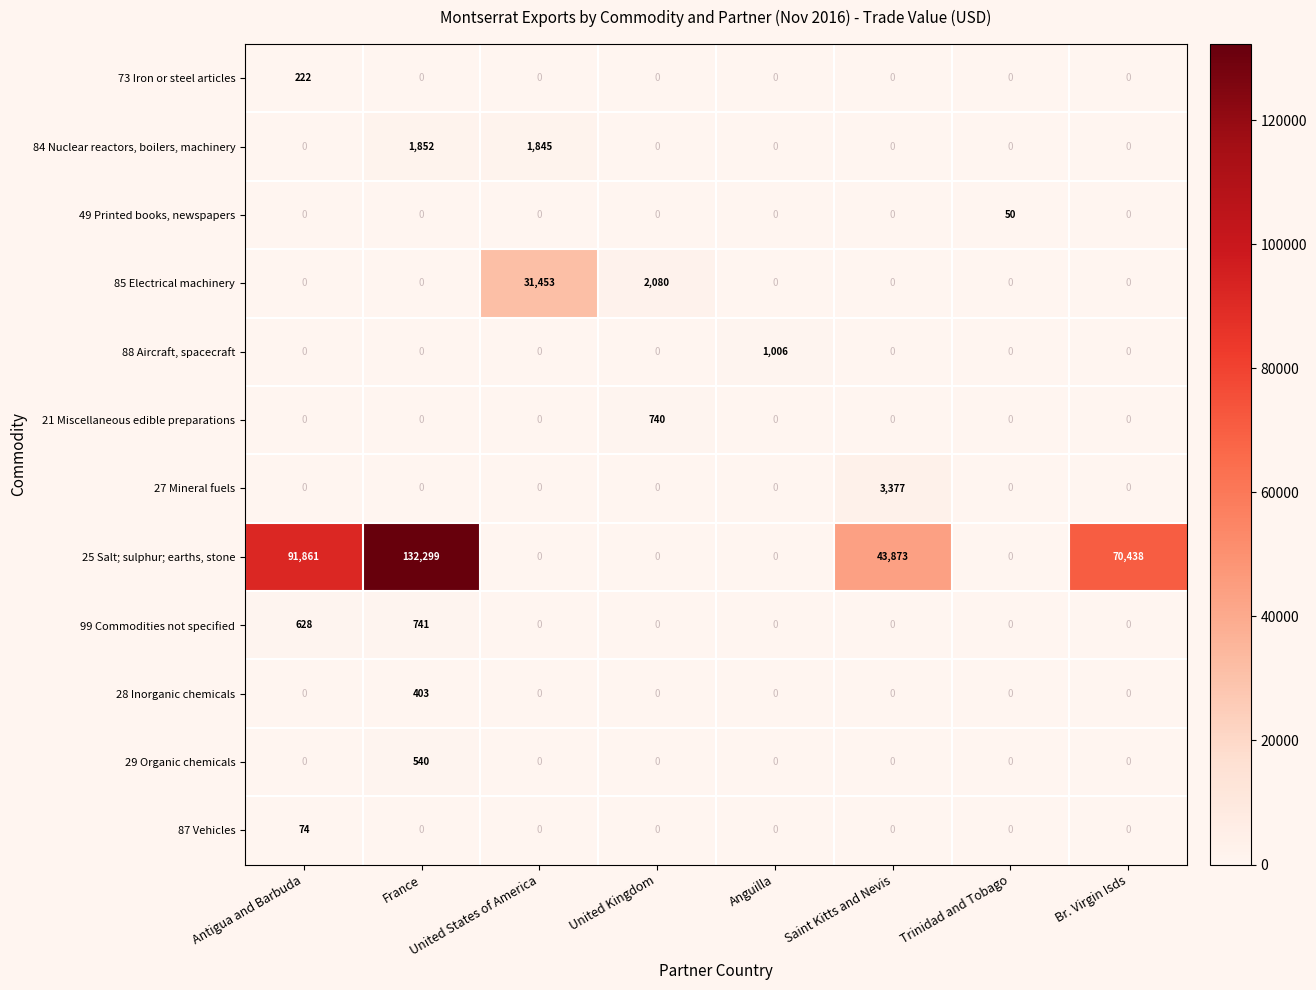

The 29 Organic chemicals series shows 0 at United Kingdom. True or false?

True